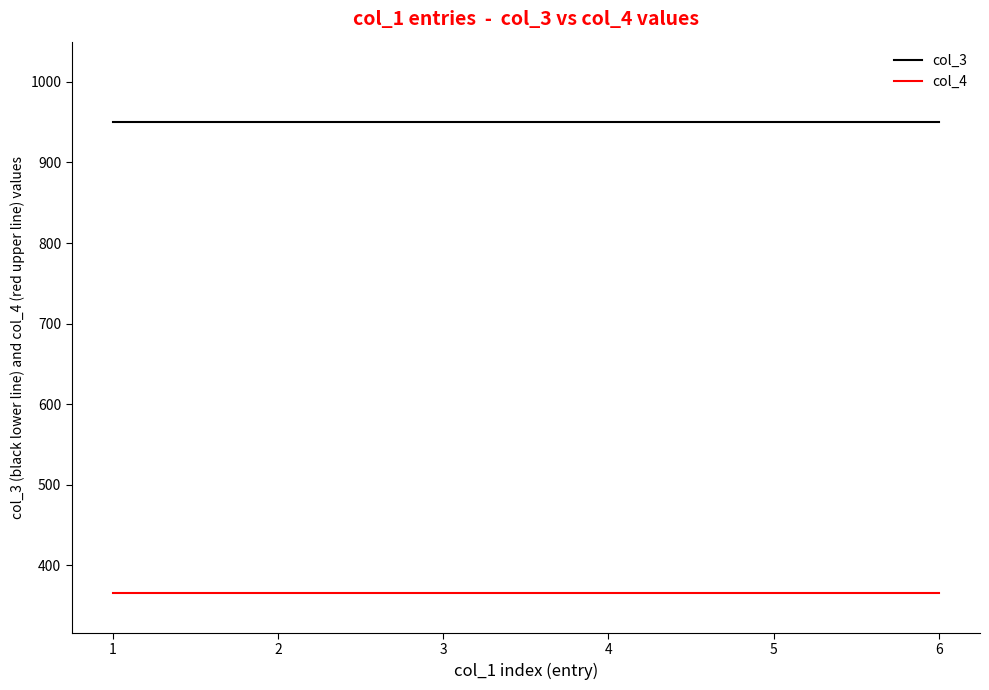

Is the value of col_3 at 6 greater than the value of col_4 at 6?

Yes